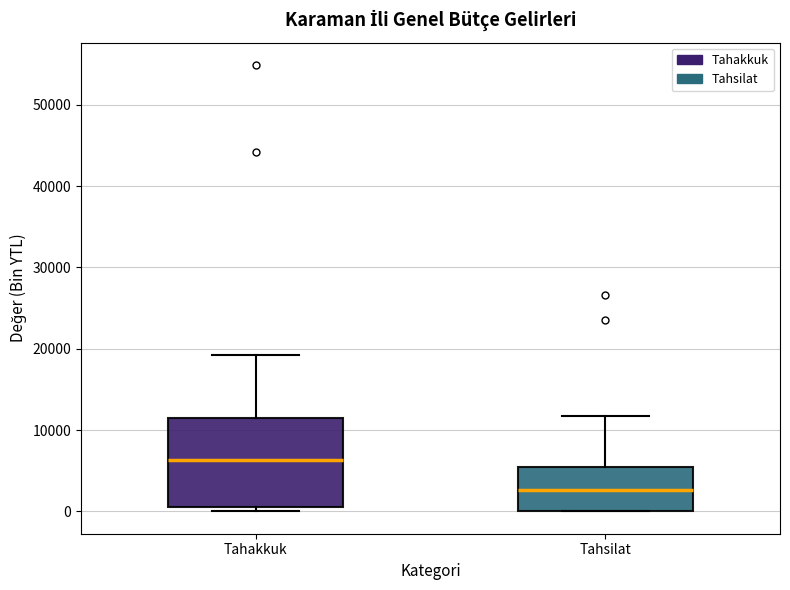

Reading left to right, read every box against the y-axis: the position of its median line, the range the box covers, and the ends of its whiskers. The values are not printed on the chart, so give them approximately, as read against the axis.

Tahakkuk: median 6000, box 1000 to 12000, whiskers 0 to 19000
Tahsilat: median 3000, box 0 to 5000, whiskers 0 to 12000